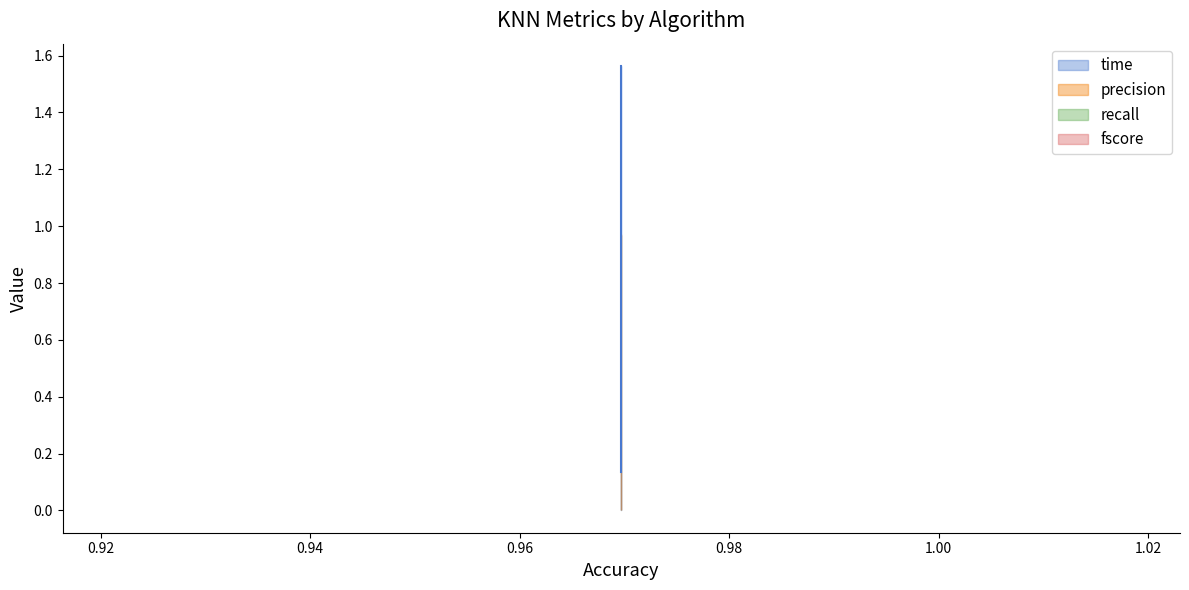

True or false: time has a value of 0.1 at knn-brute.

True